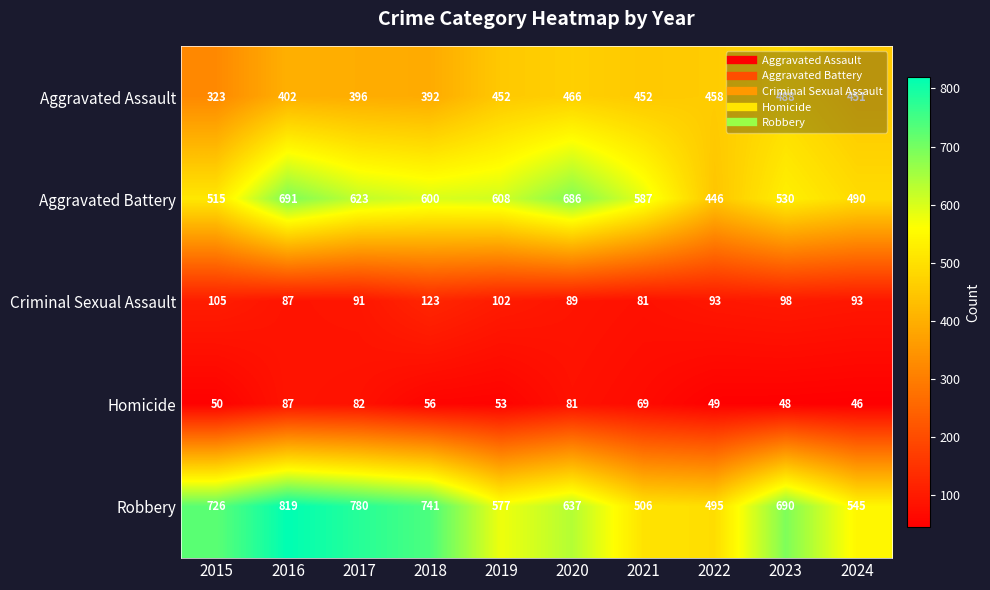

At 2018, list the series in order from smallest to largest.

Homicide, Criminal Sexual Assault, Aggravated Assault, Aggravated Battery, Robbery